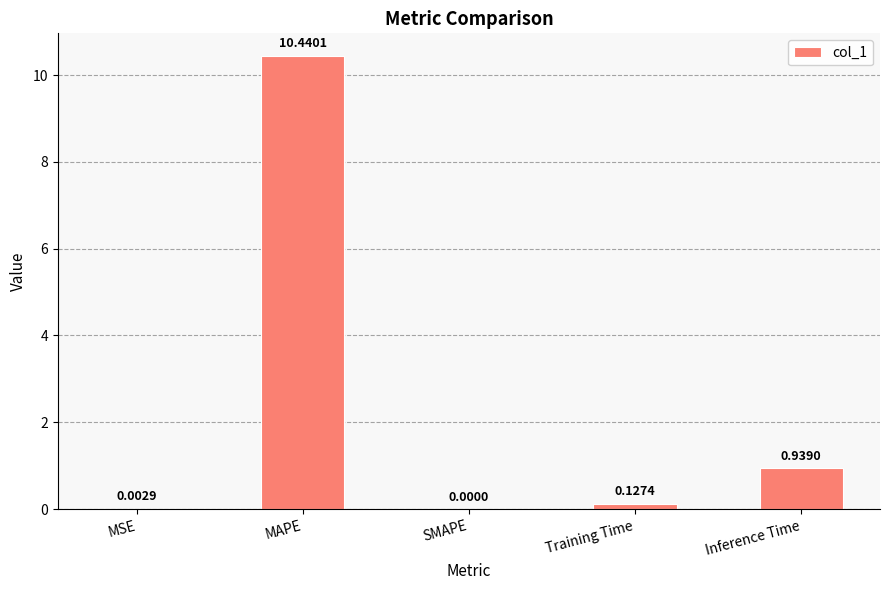

How many data points does each series have?

5